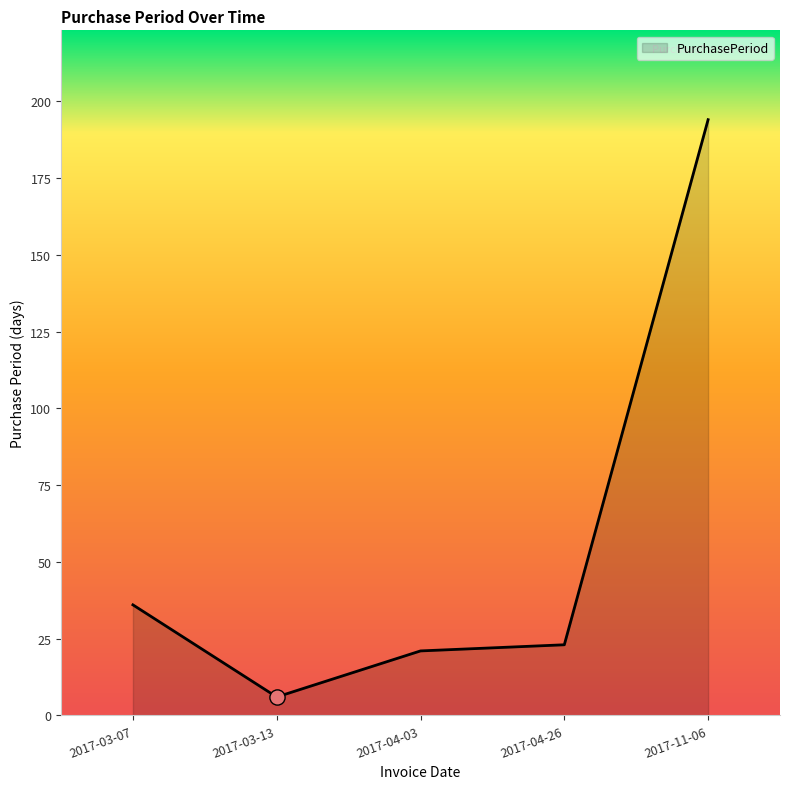

What is the change in value from 2017-03-13 to 2017-11-06?

+188